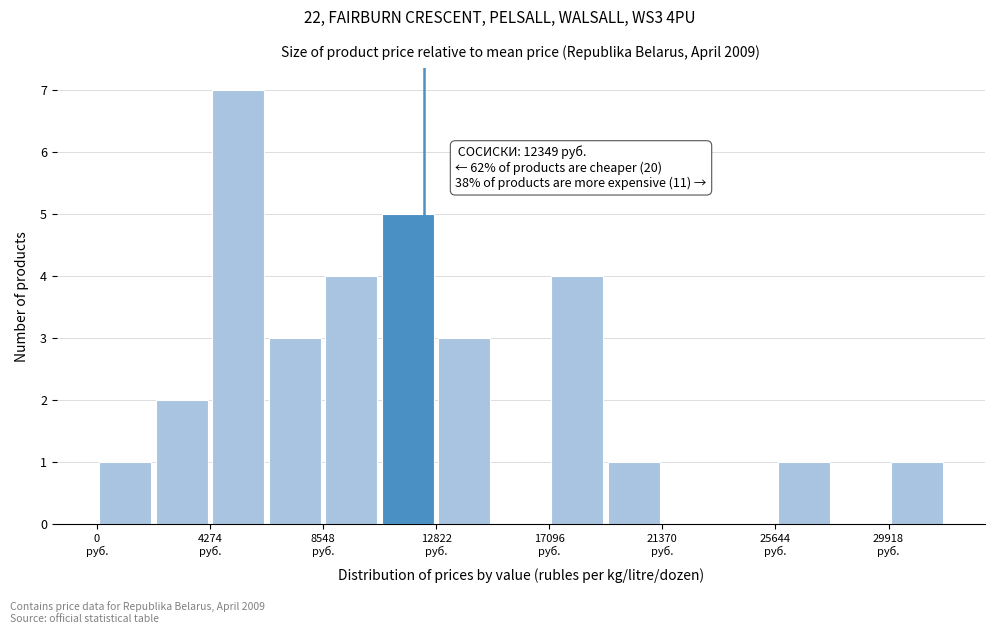

Over which range of the x-axis is the bar tallest?

4500 to 6500